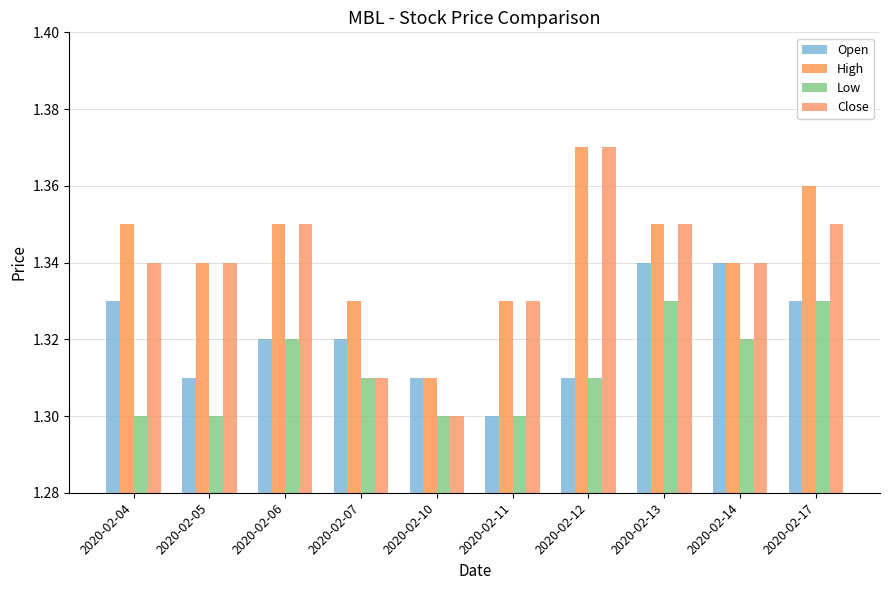

At how many categories does at least one series exceed 1?

10